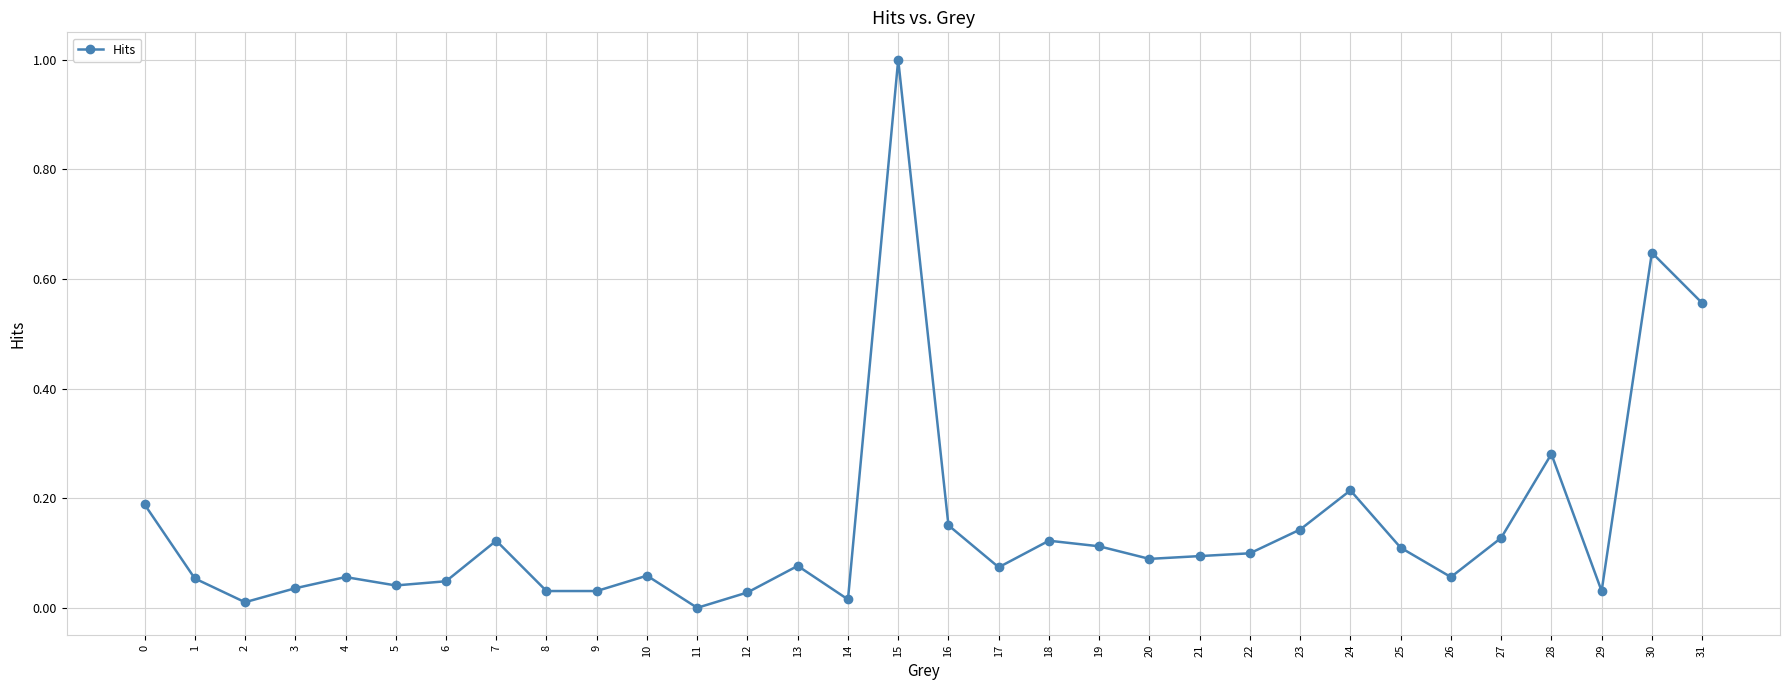

True or false: there are more than 2 points higher than both neighbors.

True